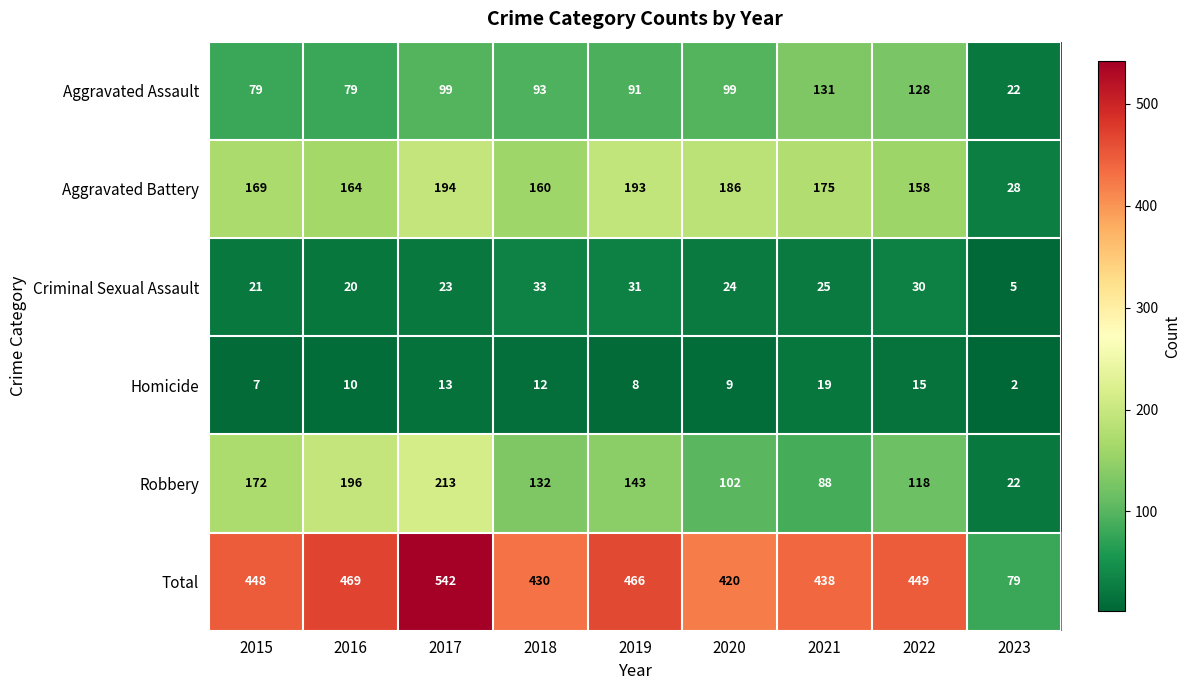

Between 2015 and 2023, which series saw the biggest shift?

Total